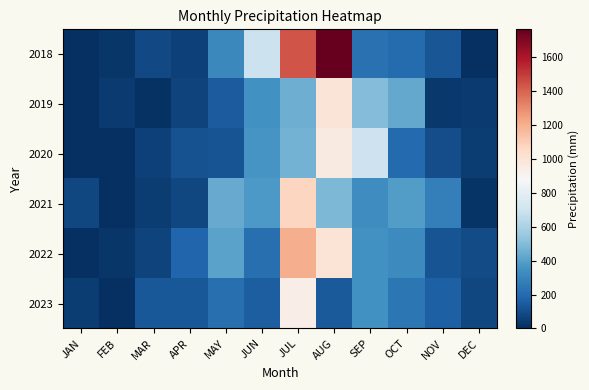

How many data points does each series have?

12